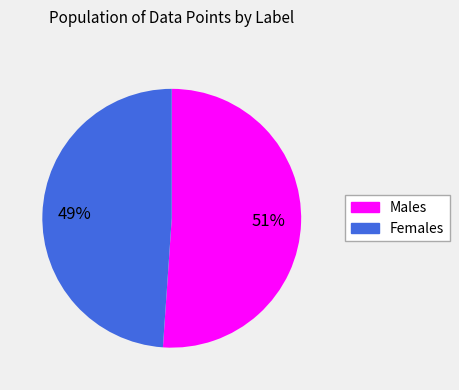

Is the sum of Males and Females greater than half?

Yes